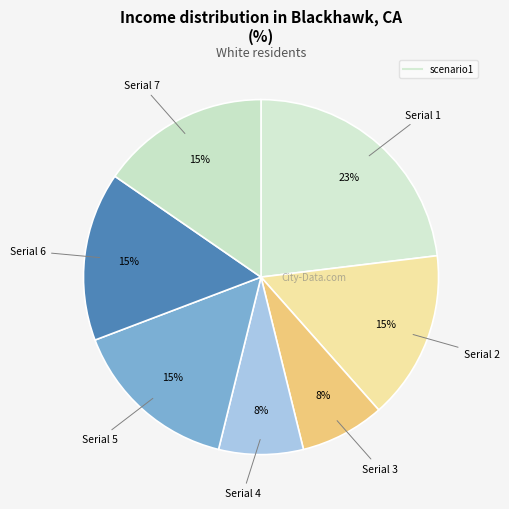

Count the number of slices in the pie.

7